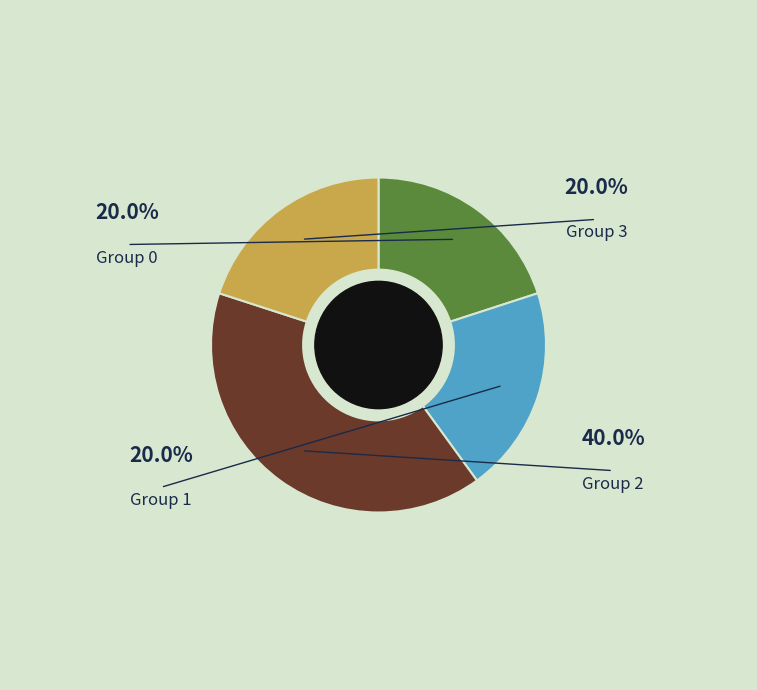

Is there a majority slice in this chart?

No